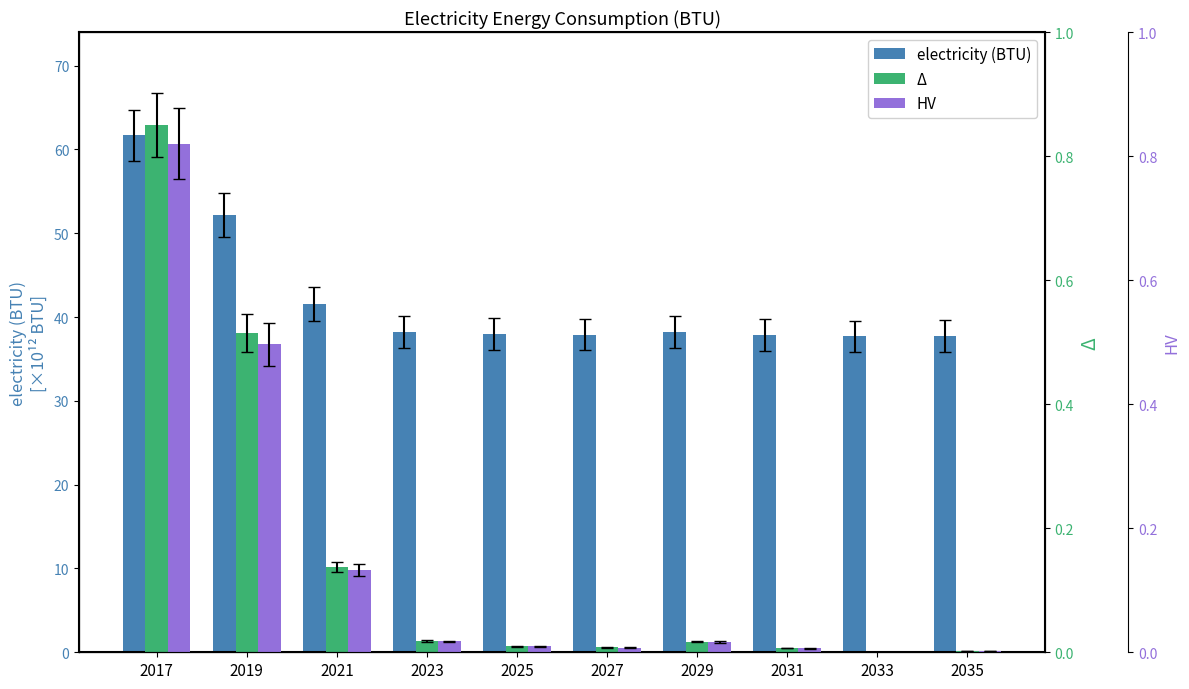

What are all the series names shown in the legend?

electricity (BTU), Δ, HV